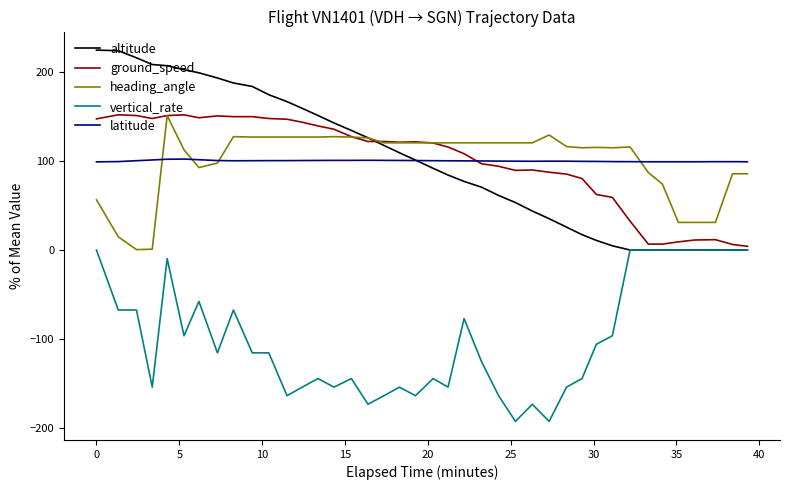

True or false: heading_angle and vertical_rate cross at least once.

False